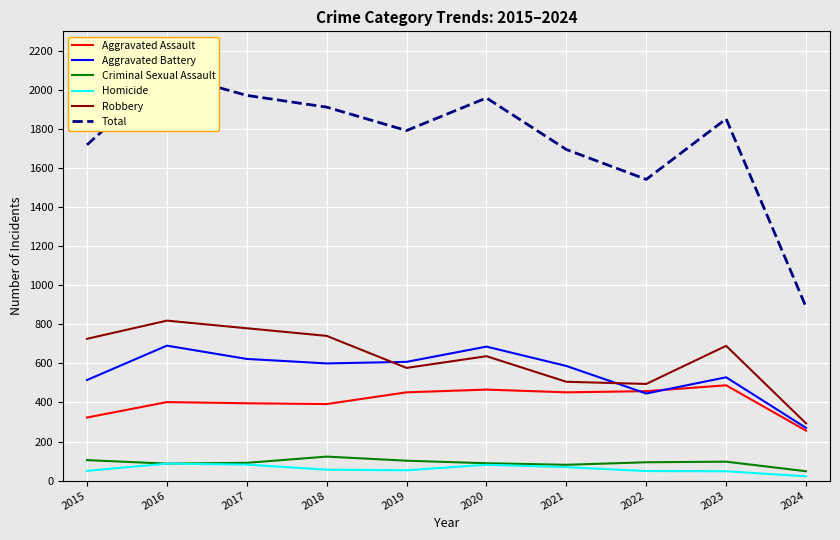

What is the smallest value displayed?

22